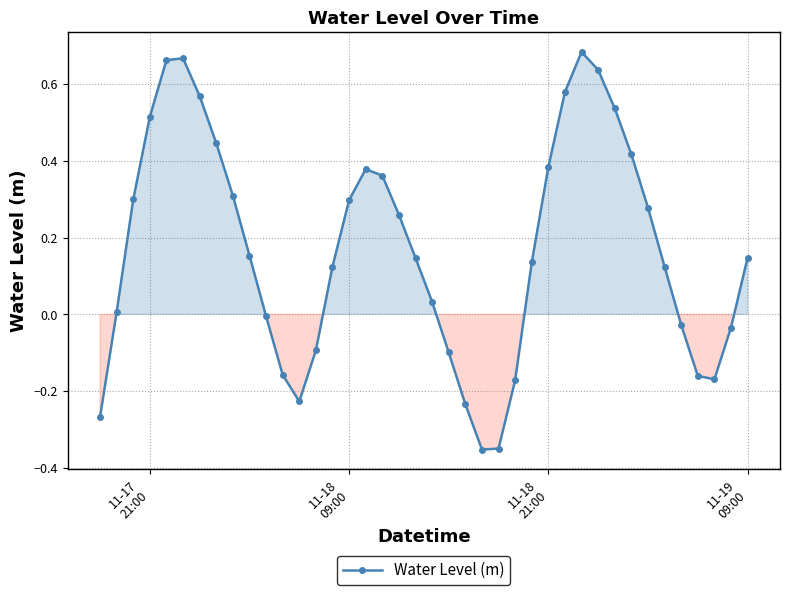

True or false: the data has more than 1 interior local peaks.

True